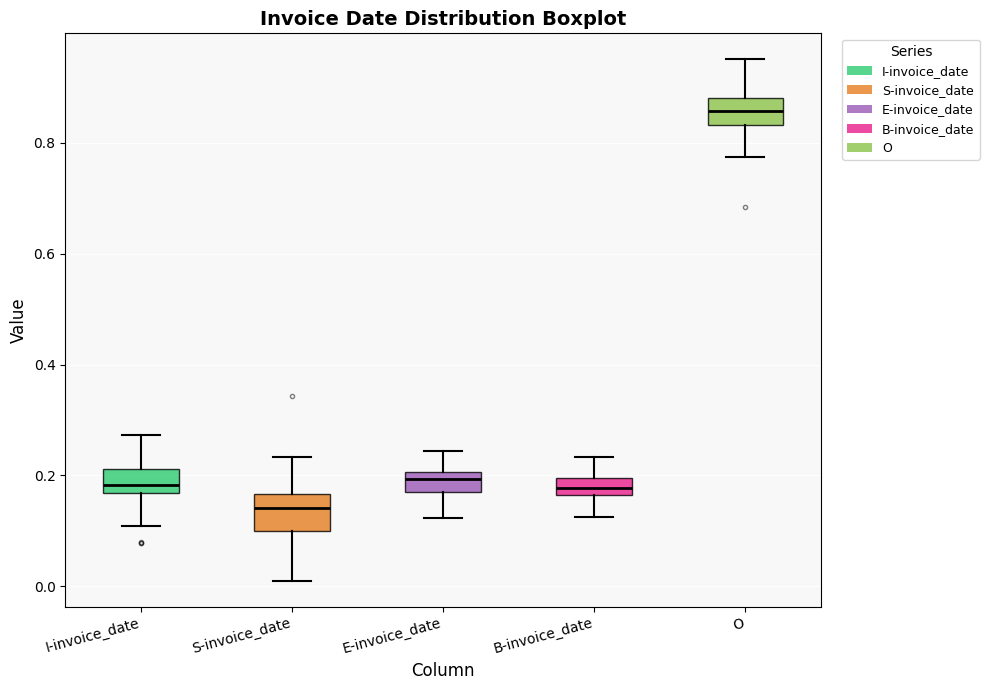

Reading left to right, read every box against the y-axis: the position of its median line, the range the box covers, and the ends of its whiskers. The values are not printed on the chart, so give them approximately, as read against the axis.

I-invoice_date: median 0.18, box 0.16 to 0.22, whiskers 0.10 to 0.28
S-invoice_date: median 0.14, box 0.10 to 0.16, whiskers 0.02 to 0.24
E-invoice_date: median 0.20 (just below the box's upper edge), box 0.18 to 0.20, whiskers 0.12 to 0.24
B-invoice_date: median 0.18, box 0.16 to 0.20, whiskers 0.12 to 0.24
O: median 0.86, box 0.84 to 0.88, whiskers 0.78 to 0.96